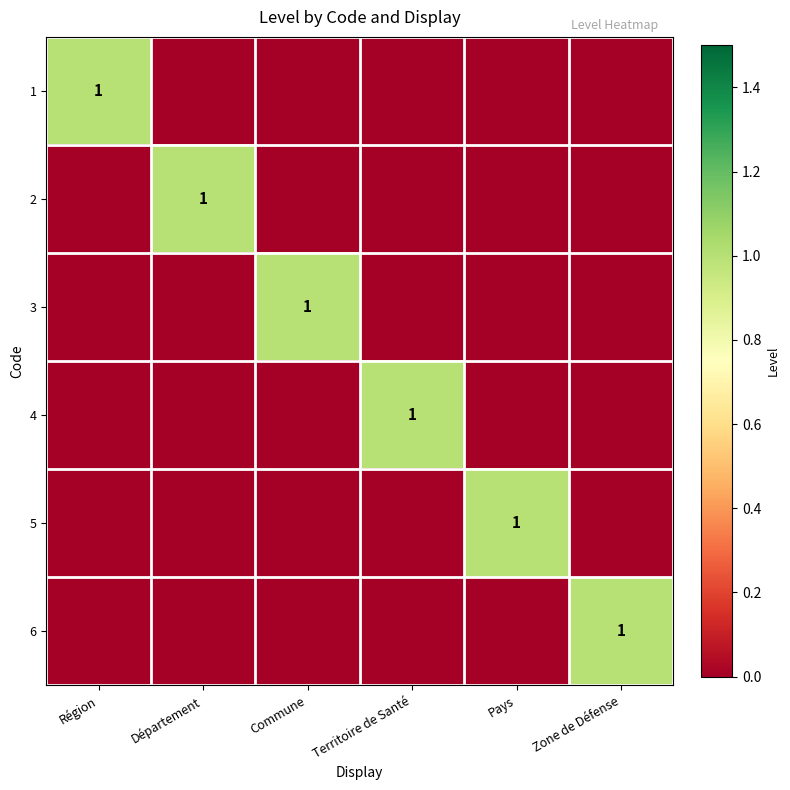

At which label does 3 reach its peak?

Commune